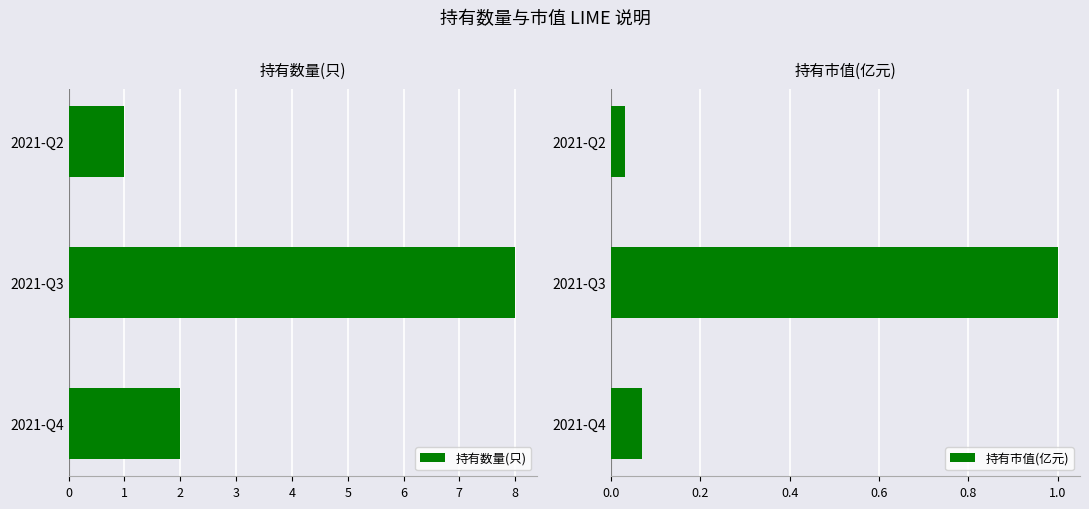

What is the average value of the 持有数量(只) series?

3.7